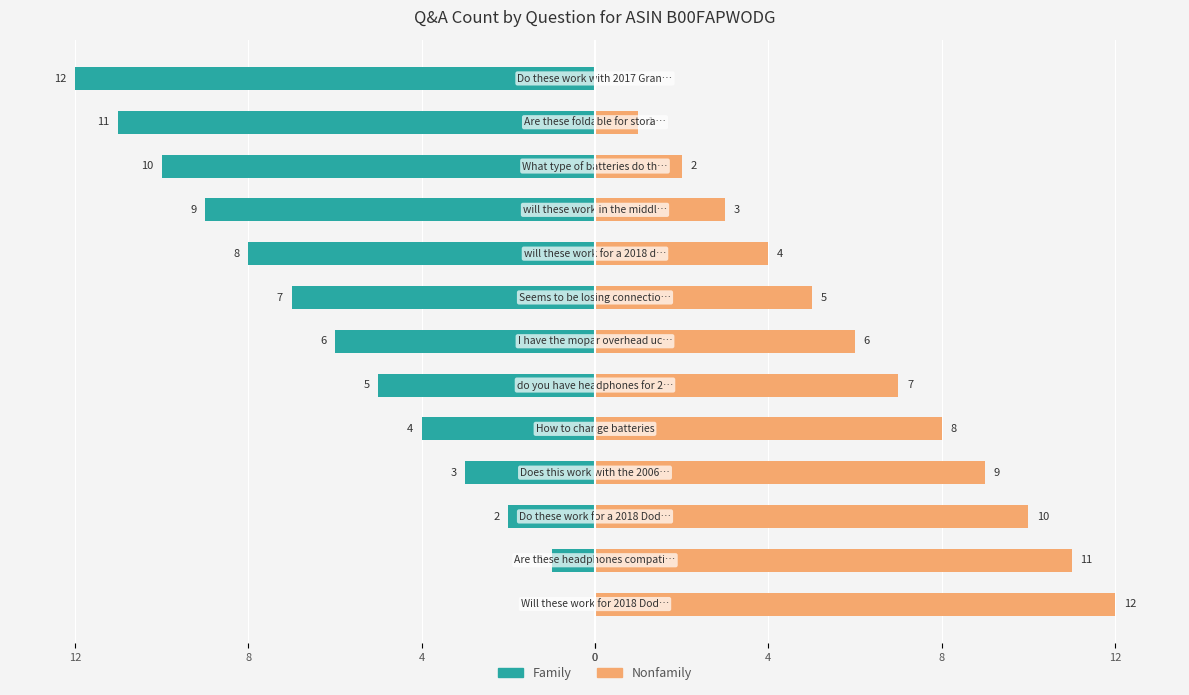

Are the bars grouped side by side (vs. stacked)?

Yes